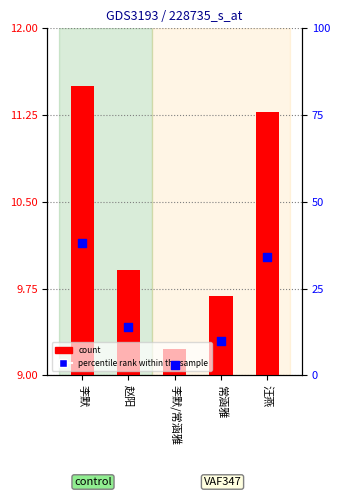

At which category is the sum across all series the highest?

李默